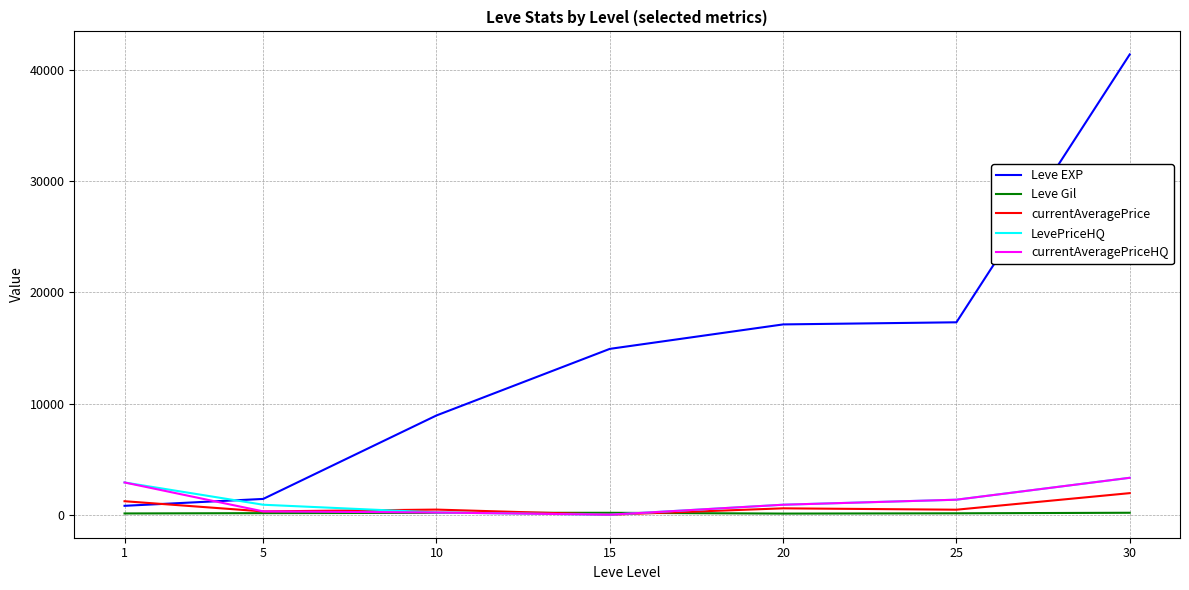

What is the difference between the maximum and second lowest values in the LevePriceHQ series?

3122.0